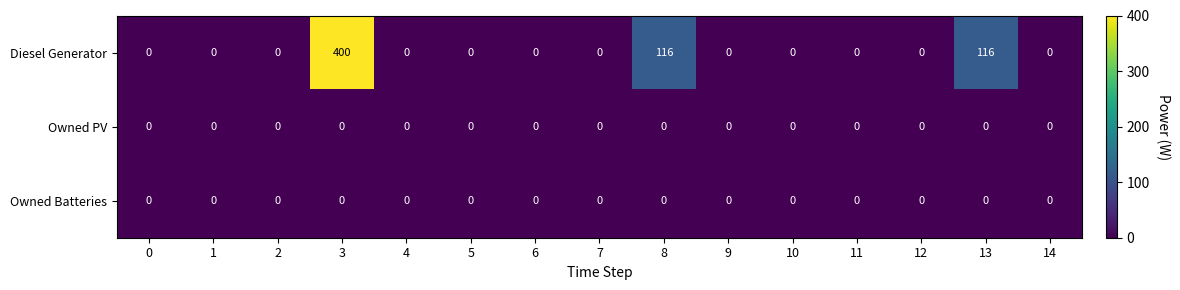

What is the sum of the Diesel Generator values at 8 and 10?

116